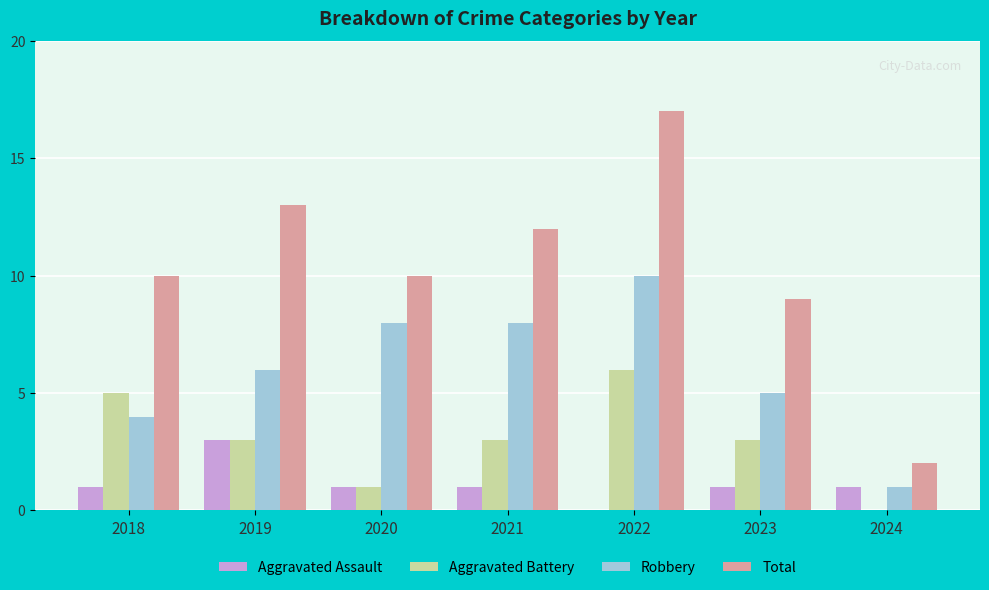

At which category does the chart reach its peak across all series?

2022